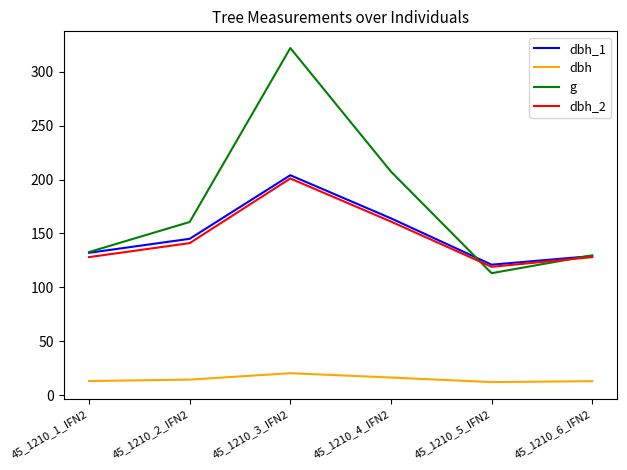

What is the minimum value for dbh_1?

121.0